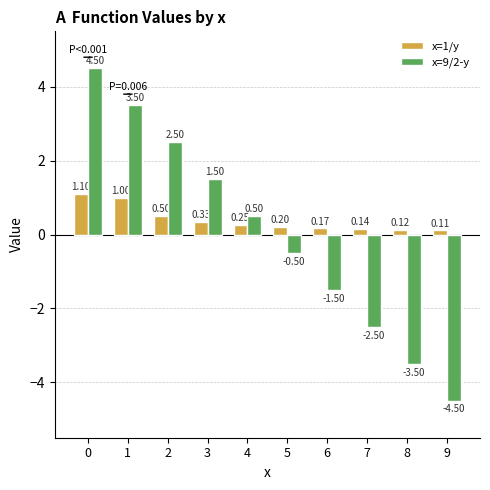

Rank the series by their average value, from highest to lowest.

x=1/y, x=9/2-y